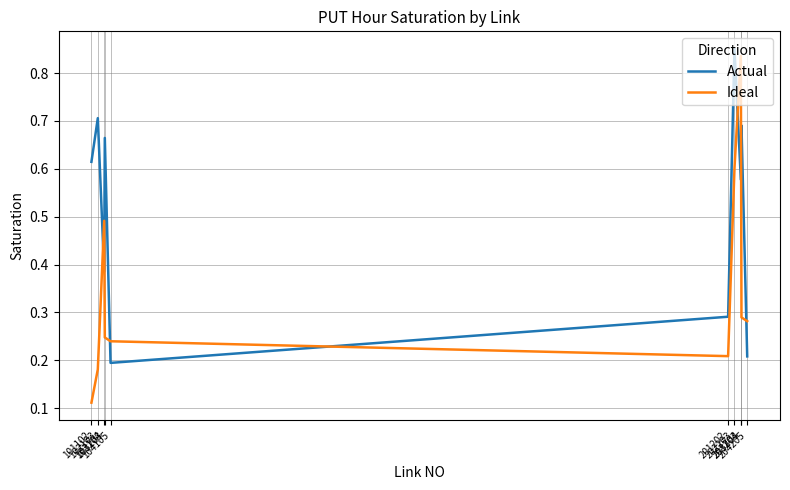

How many distinct data groups are displayed?

2